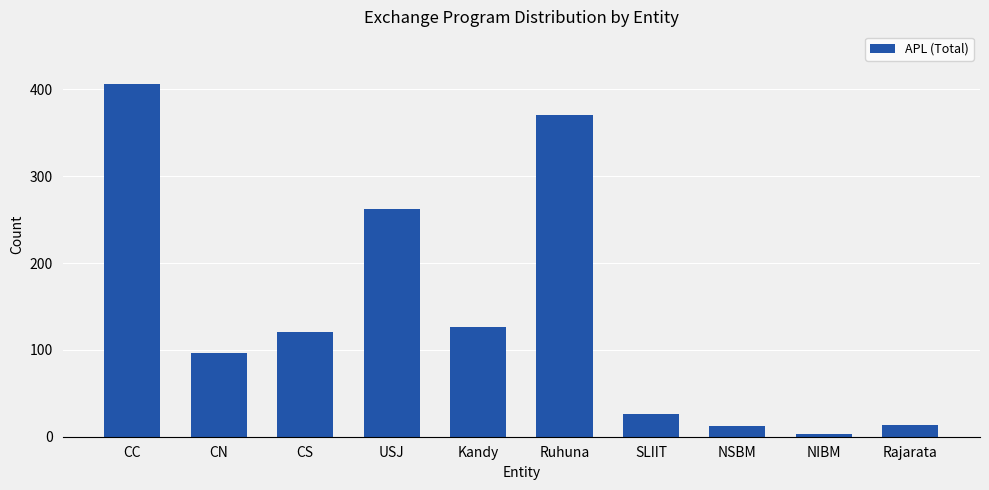

Reading left to right, transcribe all the data shown in this chart.

406	97	121	262	126	370	26	12	3	14